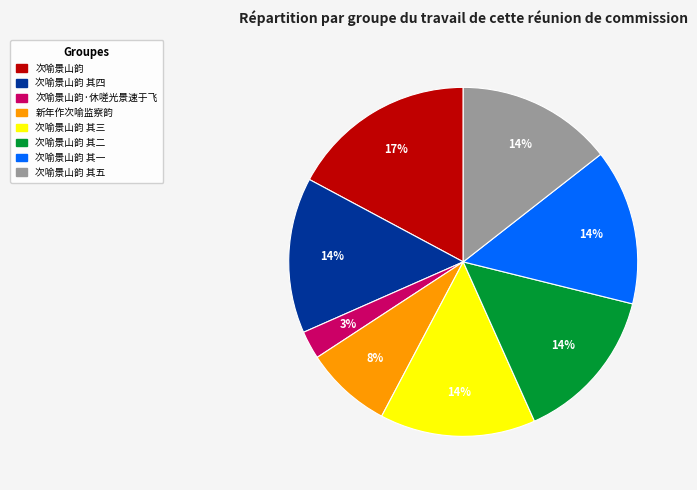

To the nearest percent, what is the average slice percentage?

12%